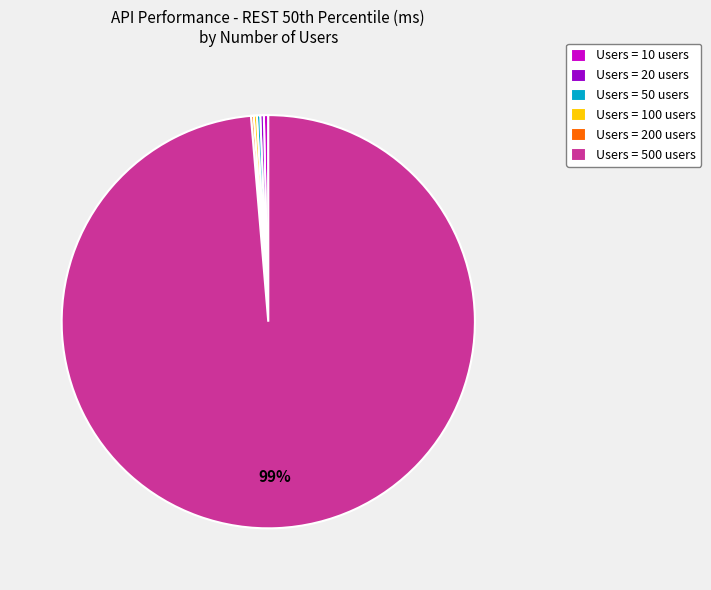

Is the sum of Users = 500 users and Users = 20 users greater than half?

Yes